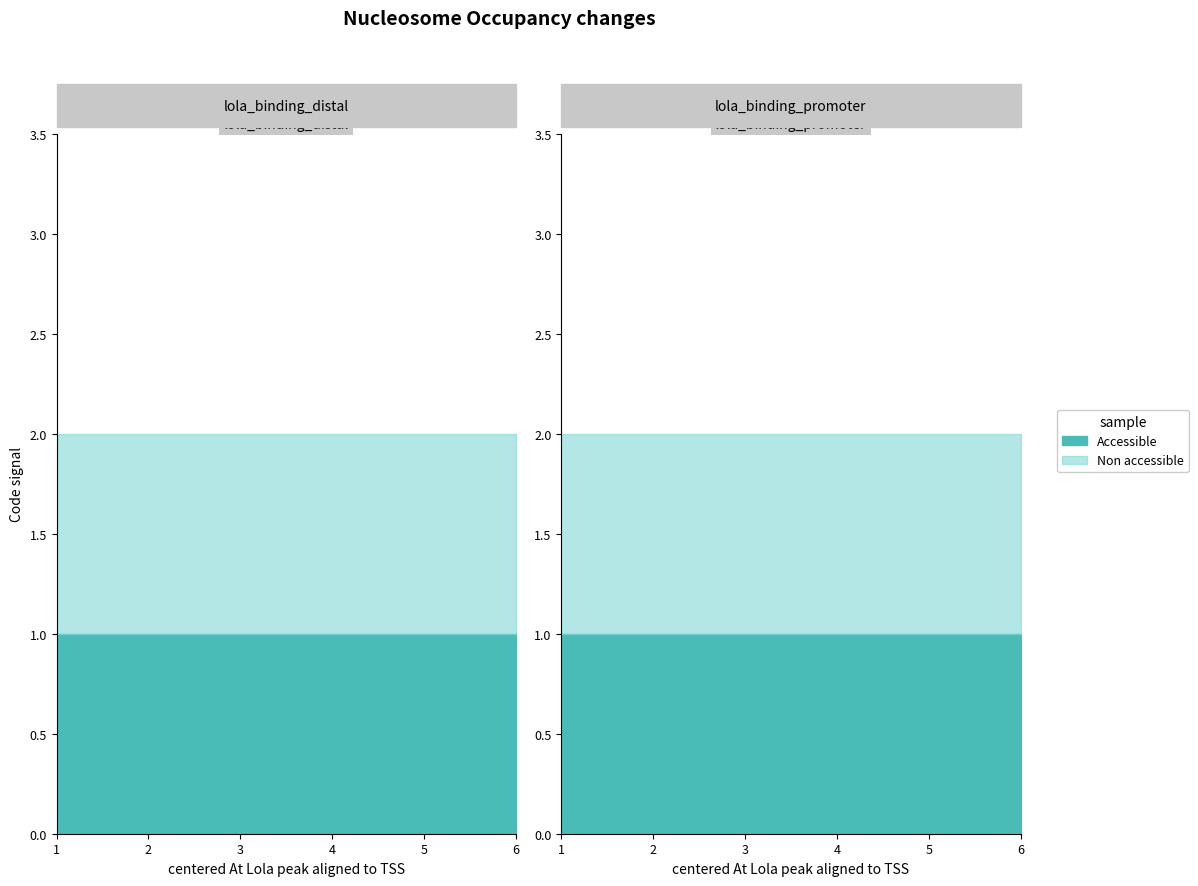

List the series in order of their overall mean, highest first.

Non accessible, Accessible